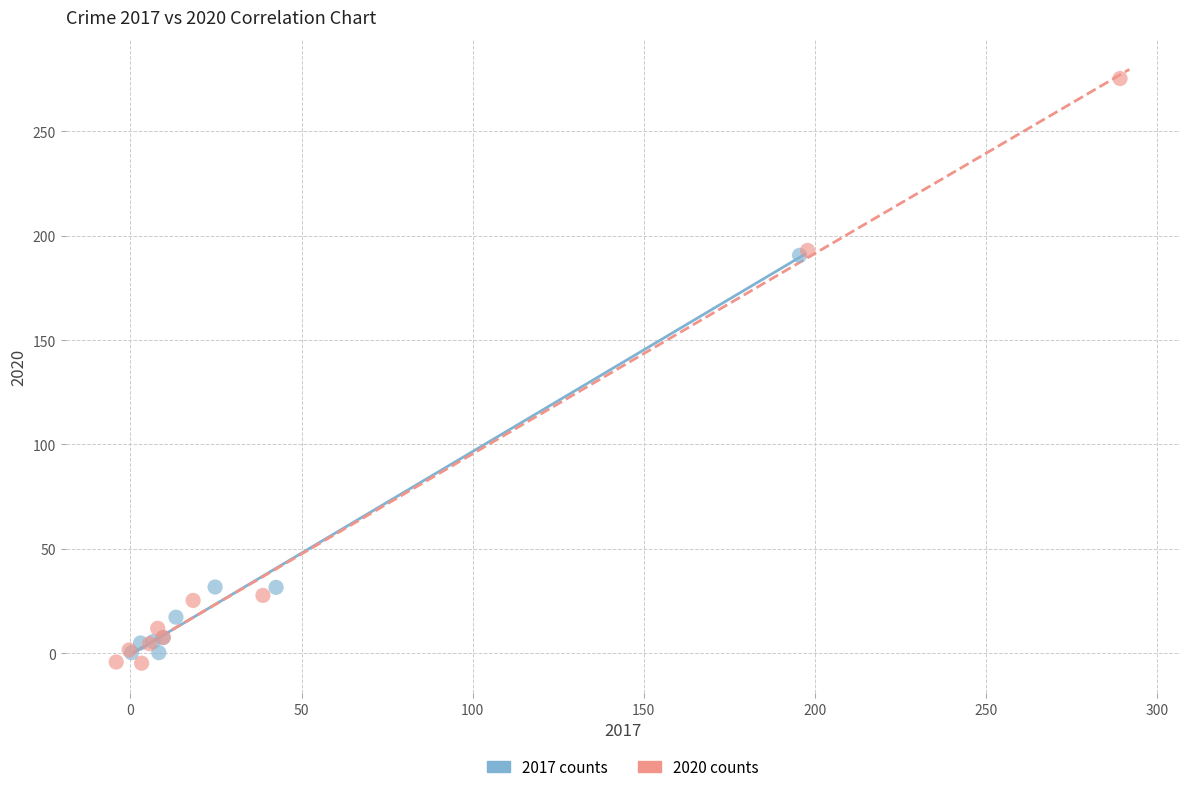

Which series has the widest spread of Y values?

2020 counts